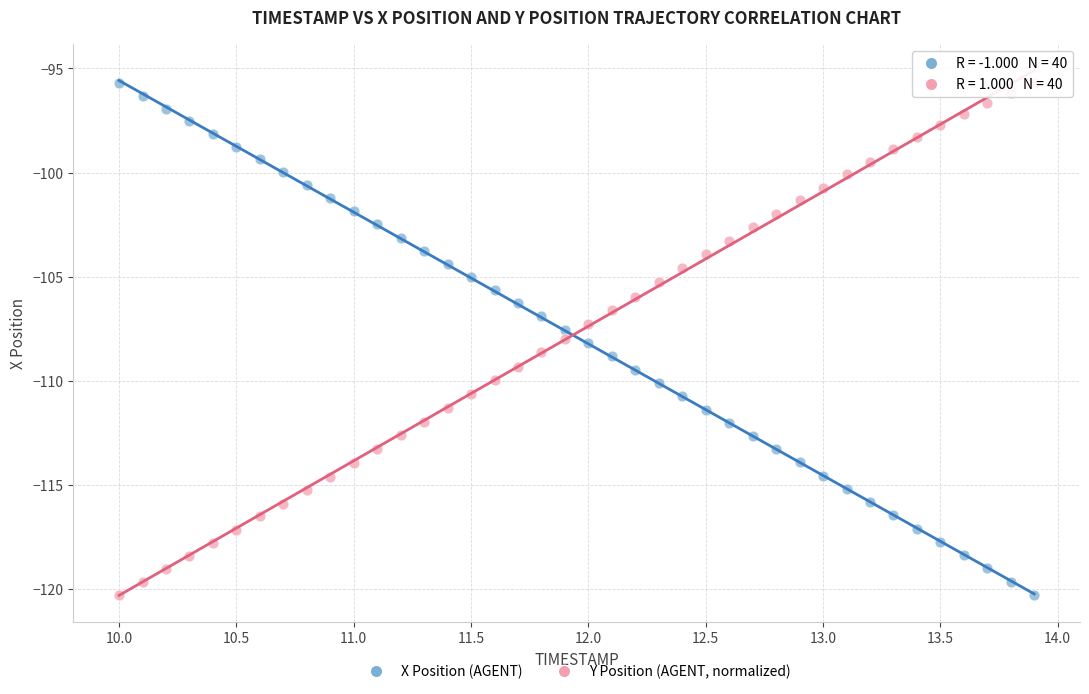

What is the X range (max minus min) for the scatter plot?

3.9